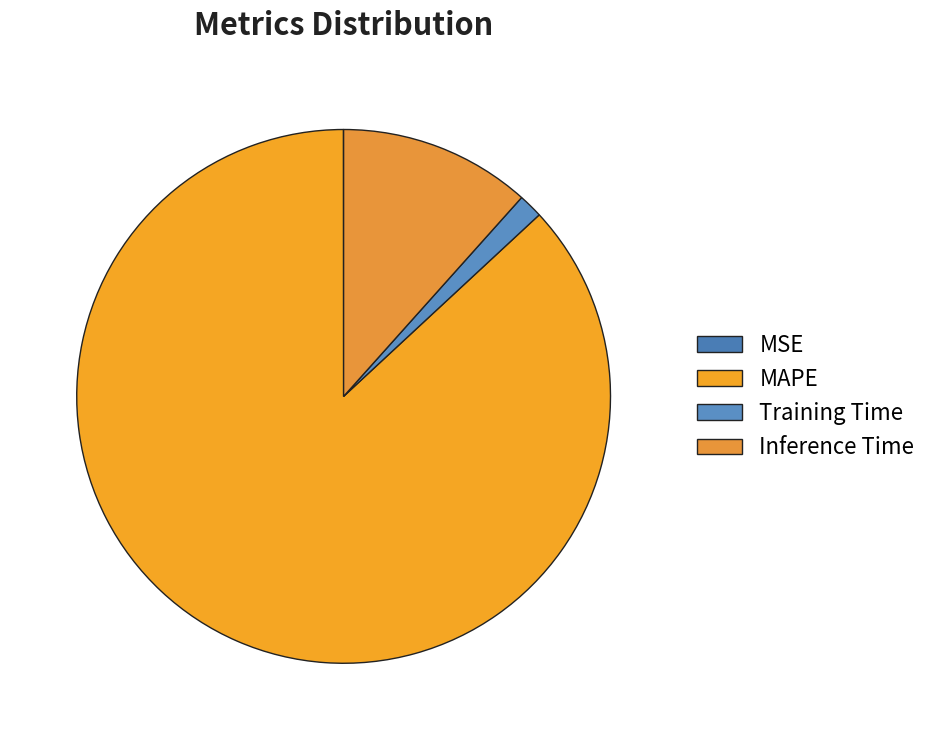

To the nearest percent, what portion does Inference Time represent?

12%